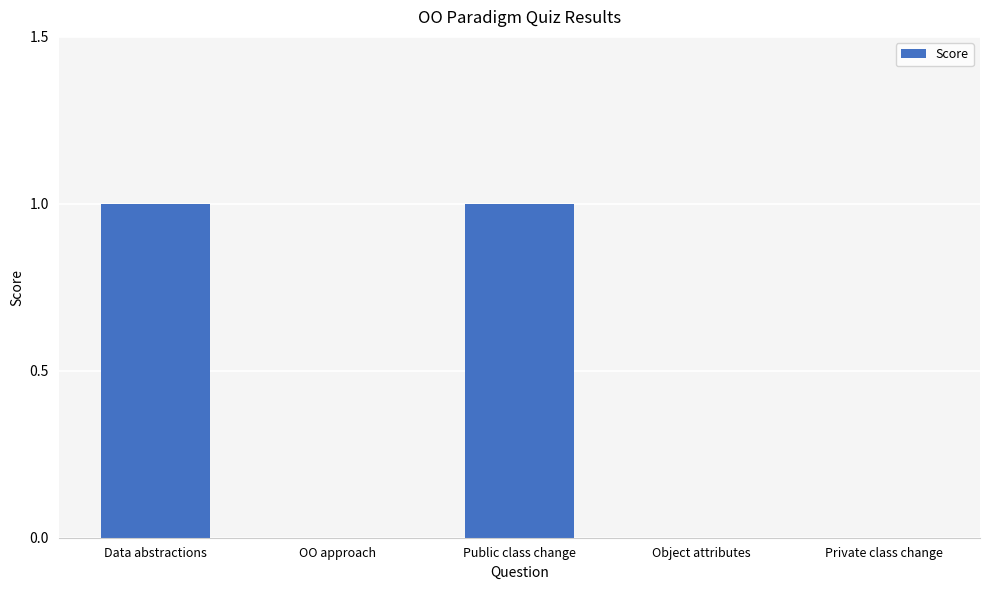

Count the values in the range 0 to 1.

5